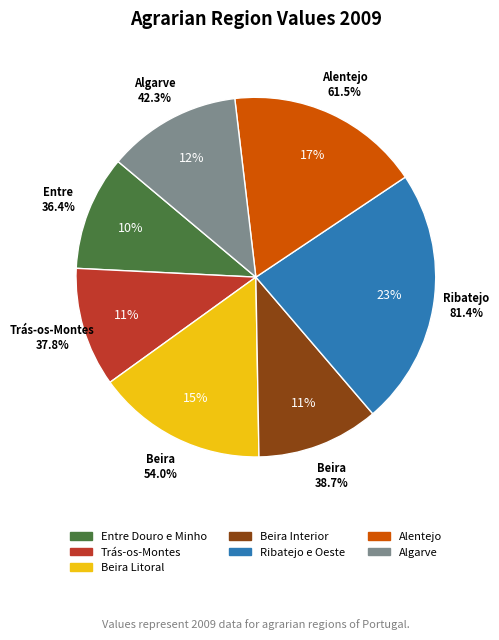

Is there a majority slice in this chart?

No